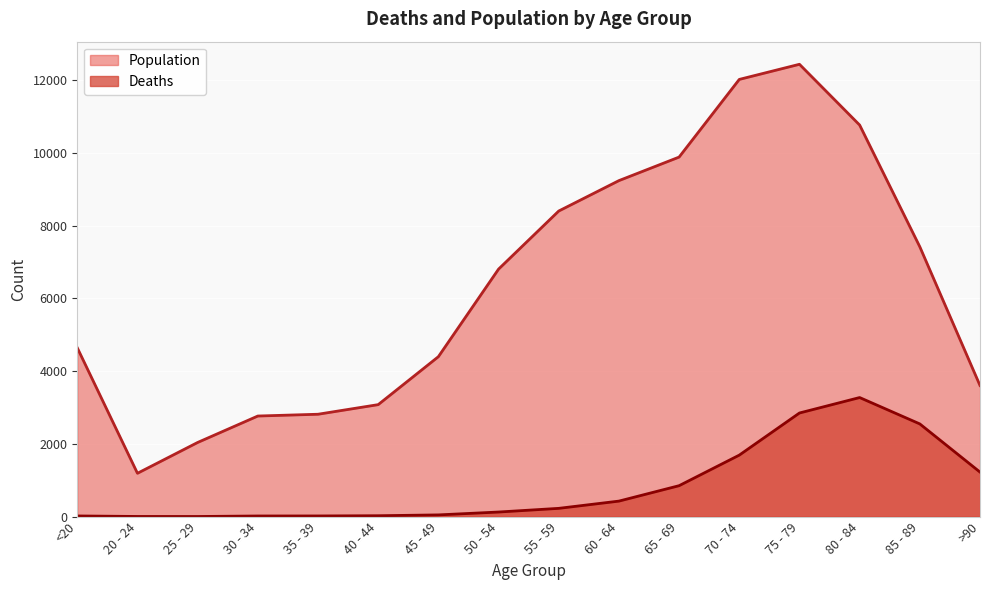

At which category does the chart reach its minimum across all series?

25 - 29